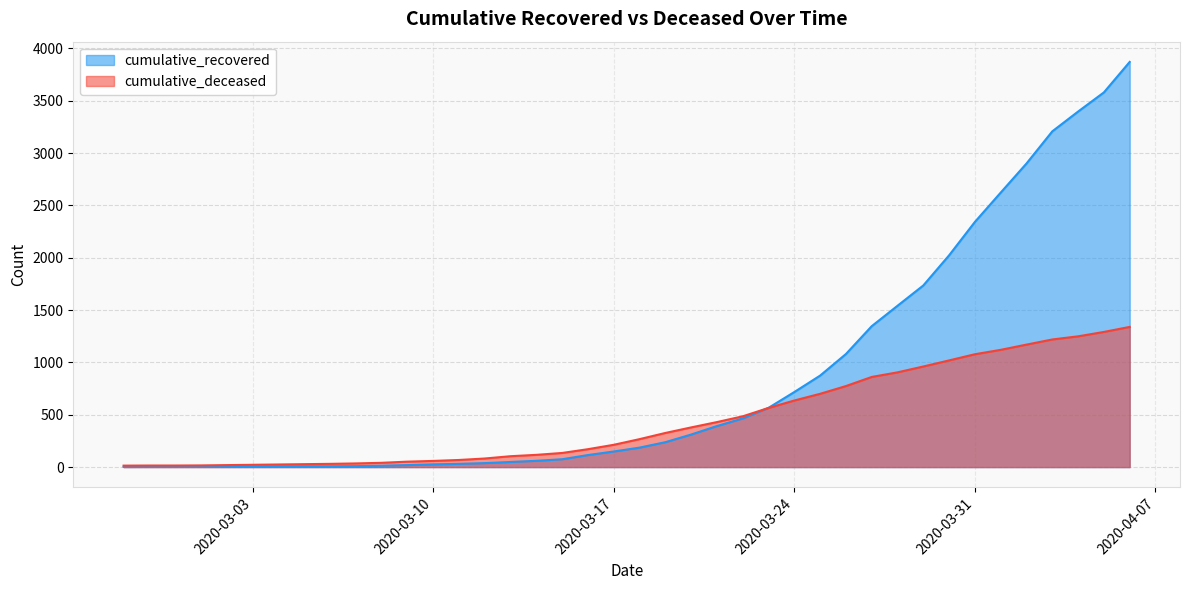

Reading left to right, list all the values displayed in this chart.

cumulative_recovered: 2	3	3	3	4	5	7	8	8	9	13	19	26	31	38	49	60	75	115	149	186	238	311	392	465	566	717	874	1080	1346	1541	1735	2023	2342	2622	2900	3207	3396	3579	3870
cumulative_deceased: 14	15	15	16	19	22	25	28	31	35	41	52	59	68	82	104	117	135	171	213	267	326	379	430	485	565	636	700	774	861	905	961	1019	1078	1120	1170	1219	1249	1291	1339